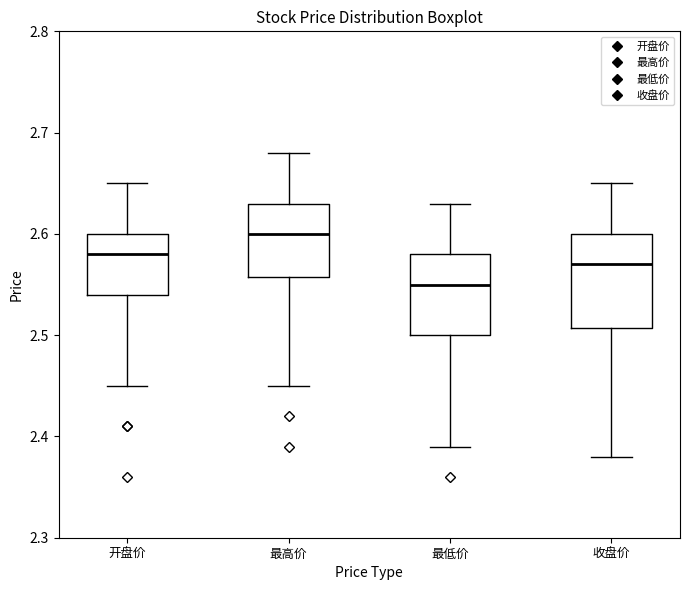

Which box is the tallest, from its lower edge to its upper edge?

收盘价